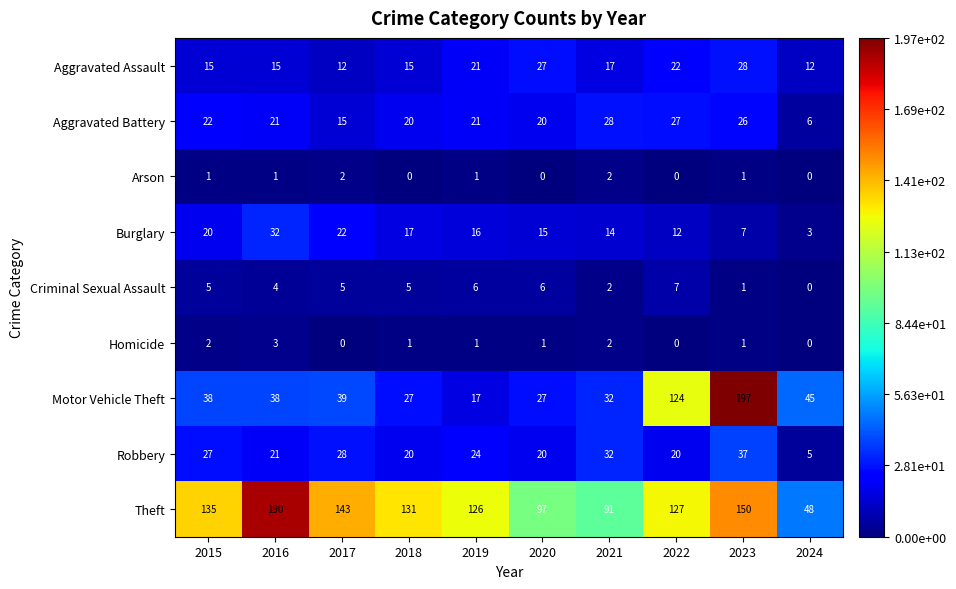

What is the sum of all Homicide values?

11